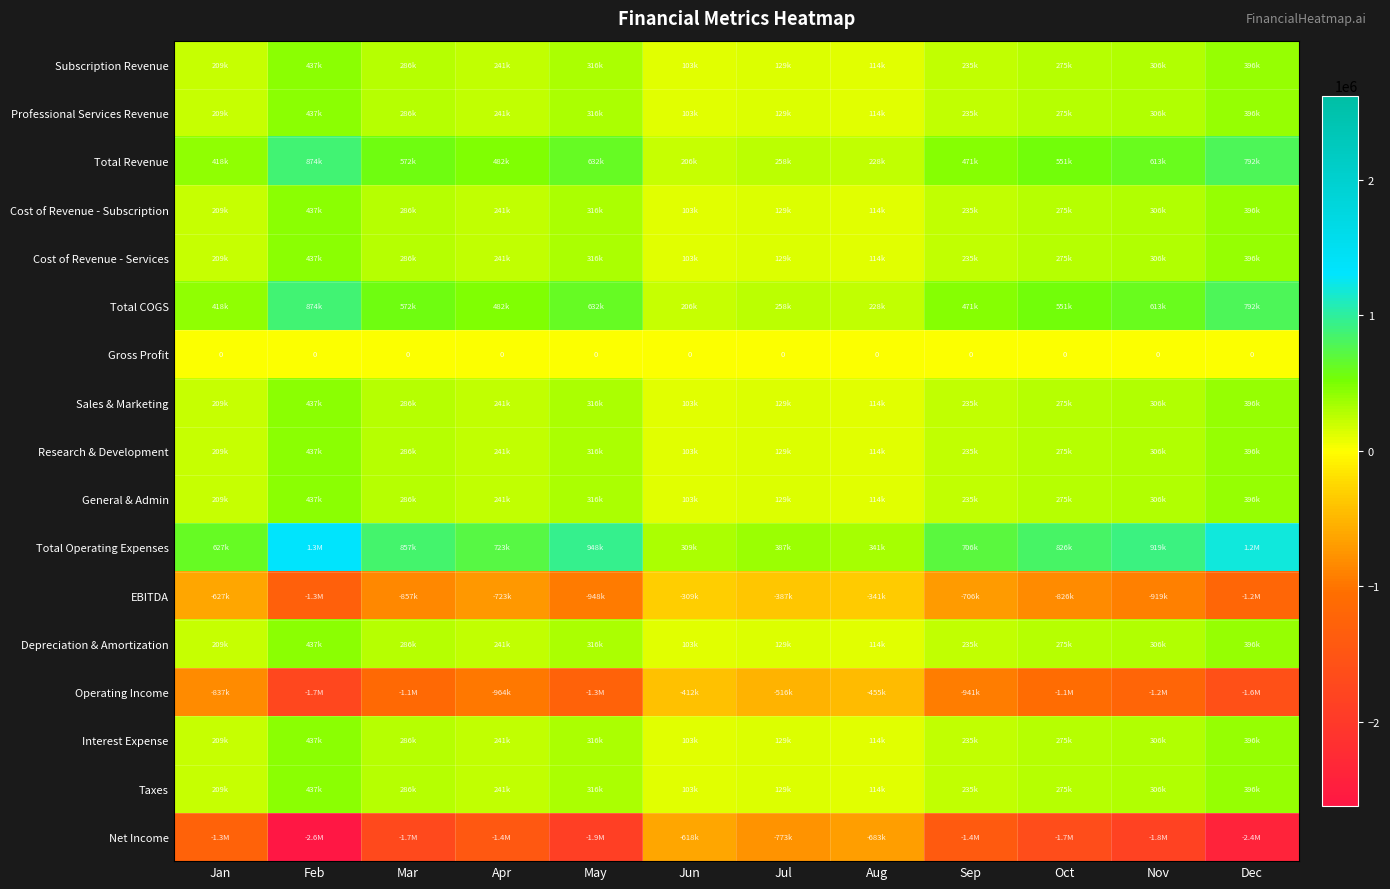

Is the value of Interest Expense at Nov greater than the value of Operating Income at Jul?

Yes